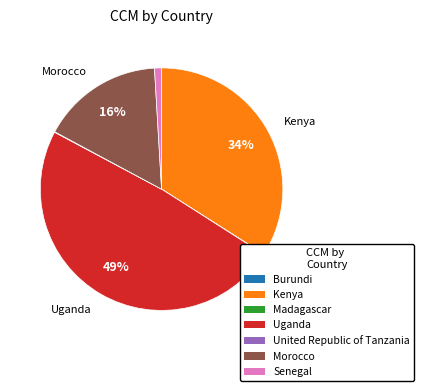

To the nearest percent, what is the average slice percentage?

14%